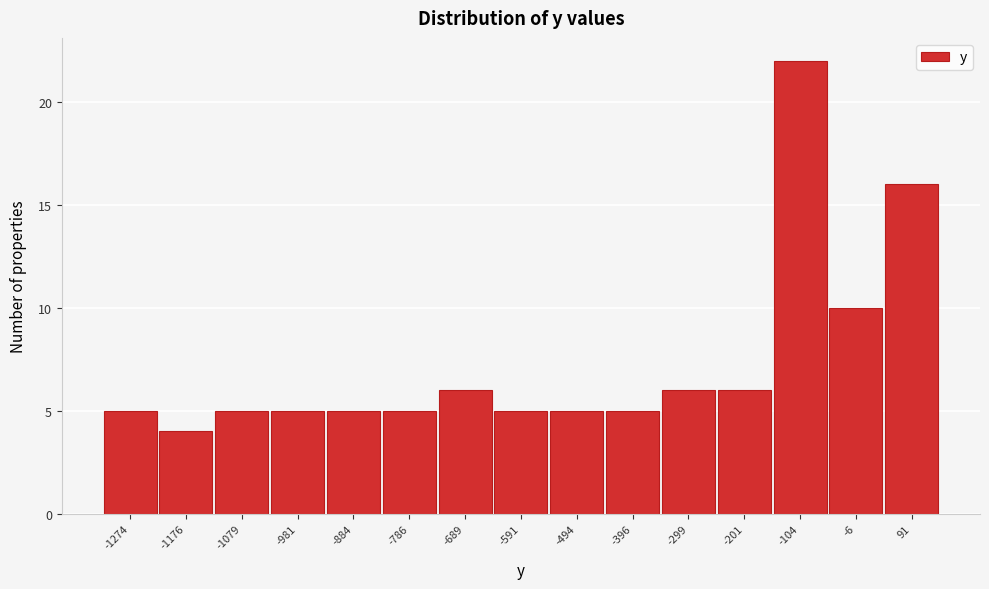

Reading right to left, extract all data points from this chart.

16	10	22	6	6	5	5	5	6	5	5	5	5	4	5